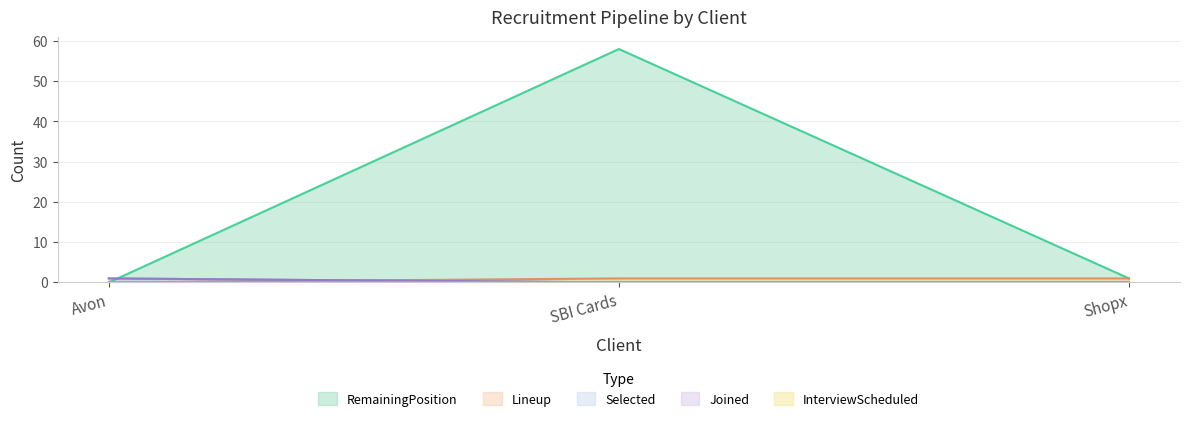

The value of Lineup at Avon is 0. True or false?

True